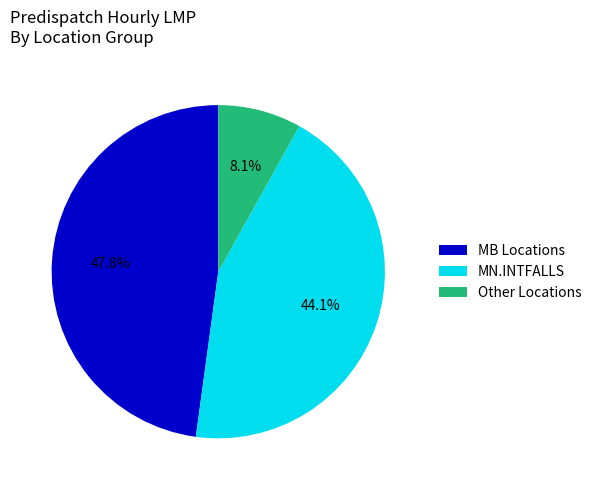

Combined, what portion of the pie is MN.INTFALLS and Other Locations?

52.2%